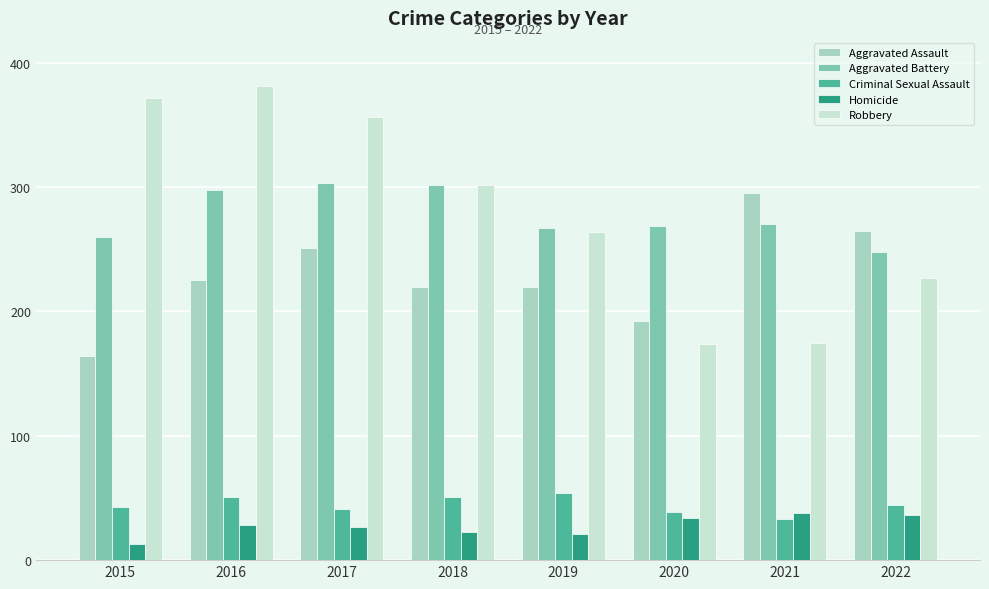

Where is Aggravated Battery nearest to the value 275?

2021